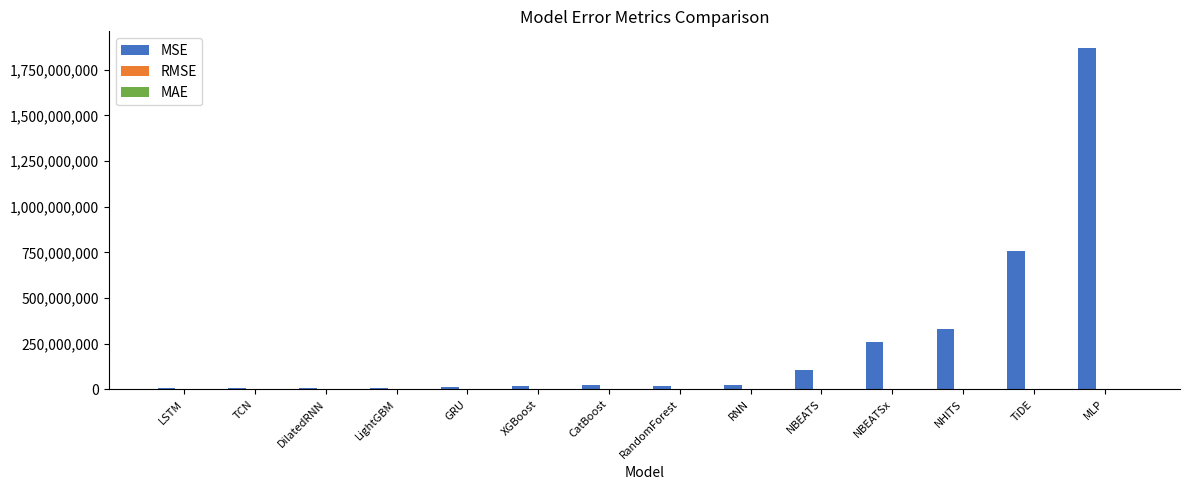

At which category is the sum across all series the highest?

MLP